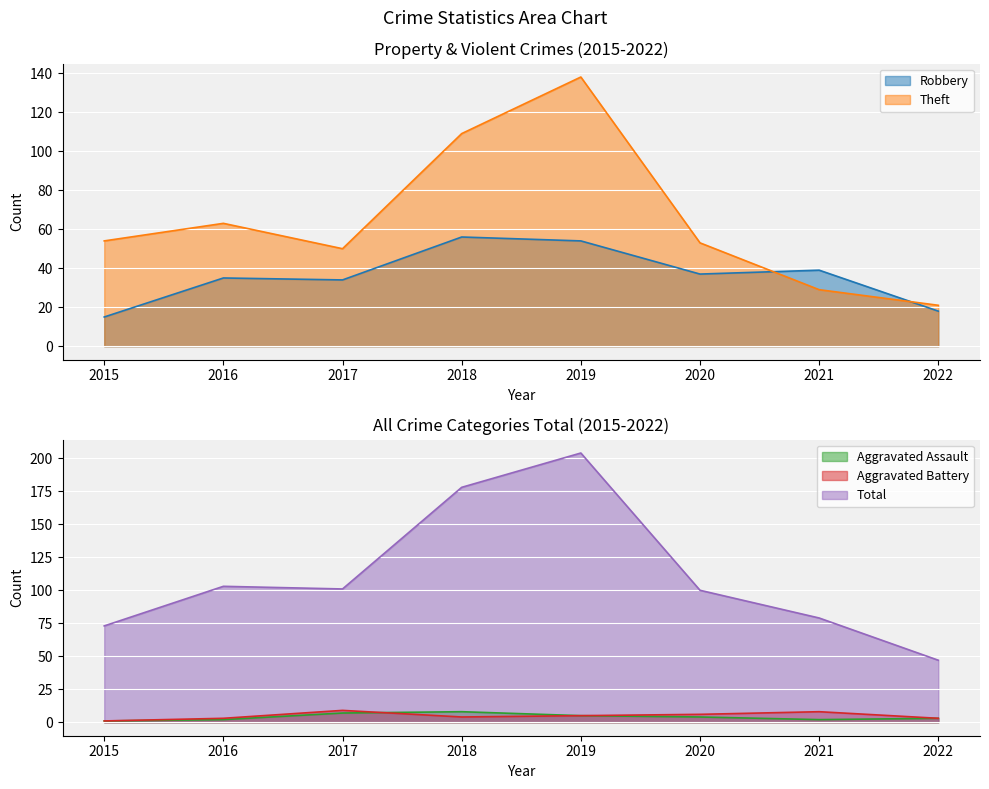

True or false: Aggravated Assault has a value of 5 at 2019.

True